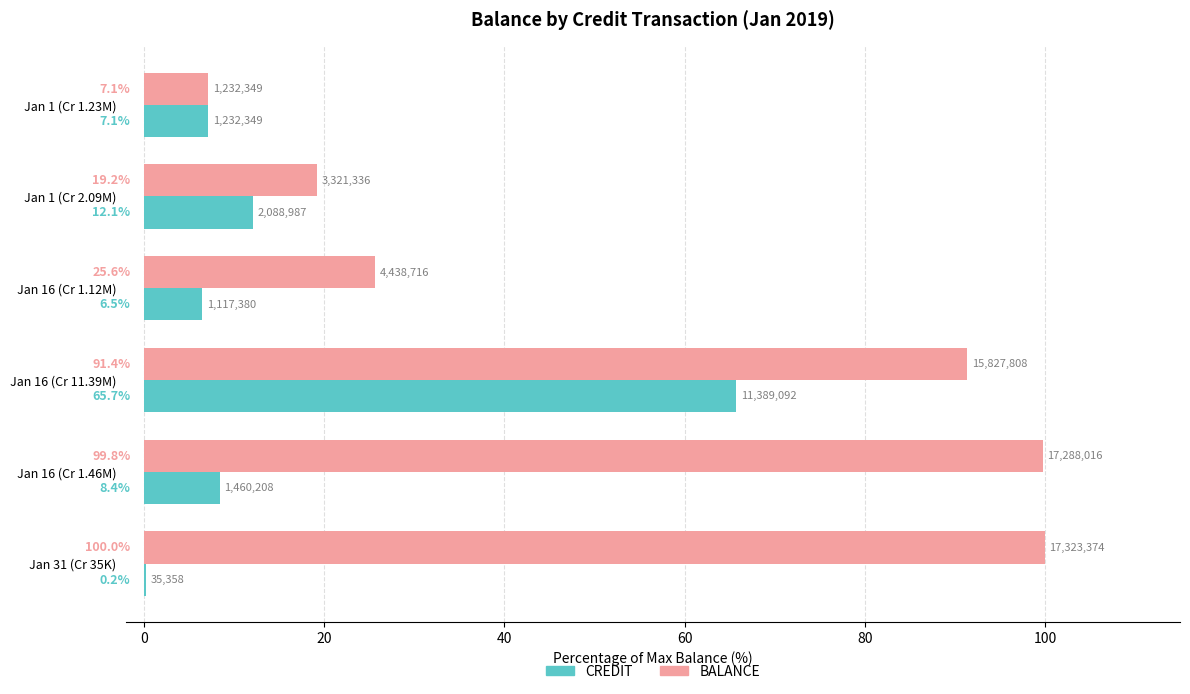

How many data points does each series have?

6